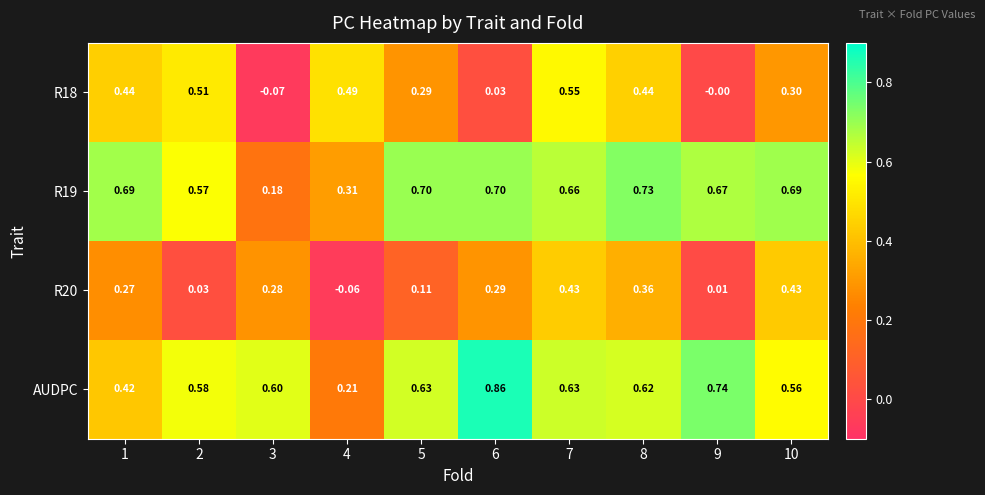

Which series has the largest range (max minus min)?

AUDPC